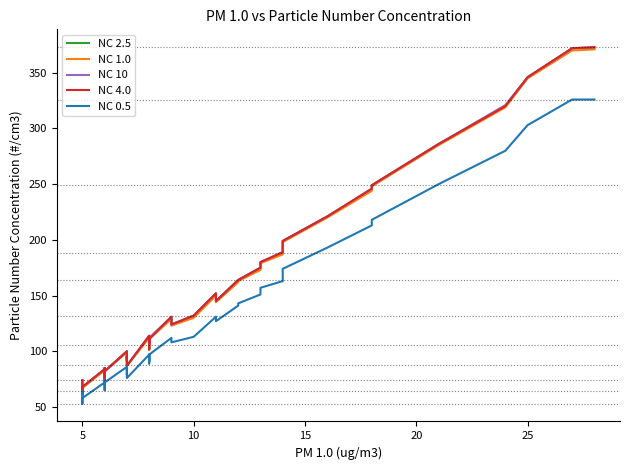

What are all the series names shown in the legend?

NC 2.5, NC 1.0, NC 10, NC 4.0, NC 0.5